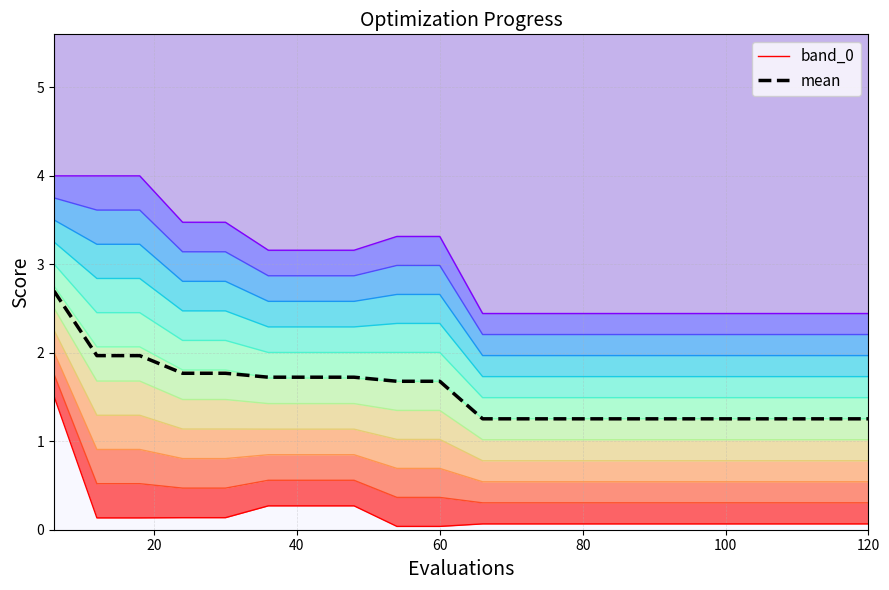

Reading left to right, extract all data points from this chart.

band_0: 1.5	0.1	0.1	0.1	0.1	0.3	0.3	0.3	0.0	0.0	0.1	0.1	0.1	0.1	0.1	0.1	0.1	0.1	0.1	0.1
mean: 2.7	2.0	2.0	1.8	1.8	1.7	1.7	1.7	1.7	1.7	1.3	1.3	1.3	1.3	1.3	1.3	1.3	1.3	1.3	1.3